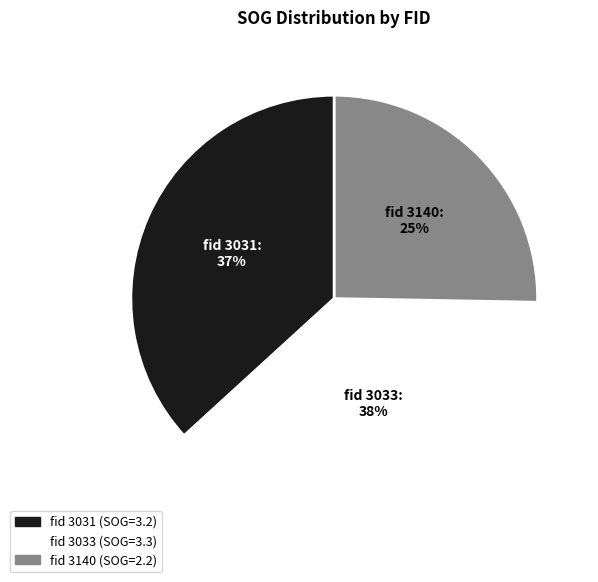

To the nearest percent, what is the difference between the largest and smallest slice percentages?

13%